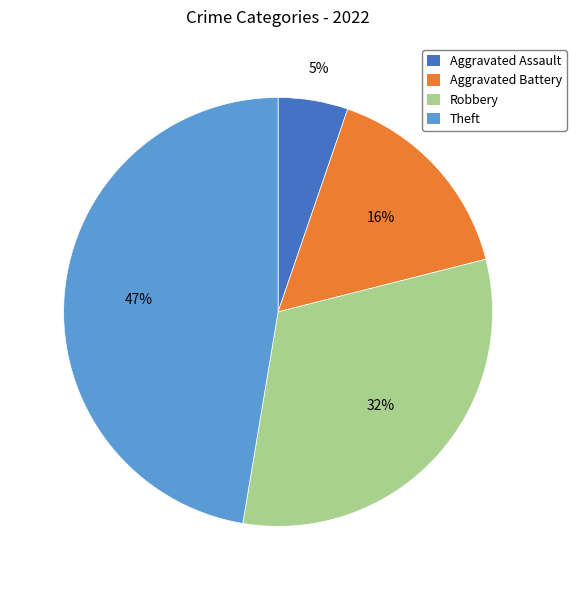

How many slices are in this pie chart?

4